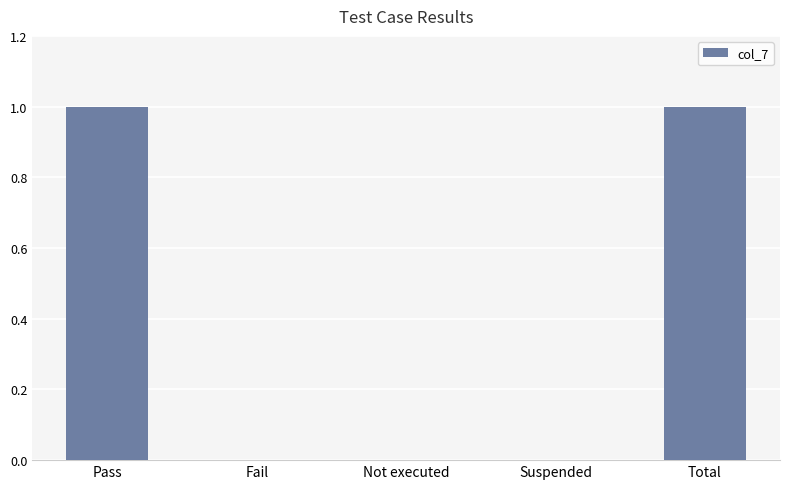

Is it true that the value at Suspended is 1?

False